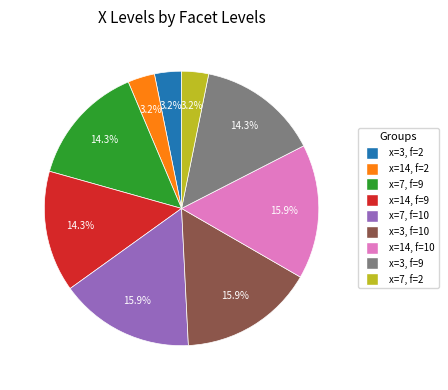

Does any single category account for the majority?

No